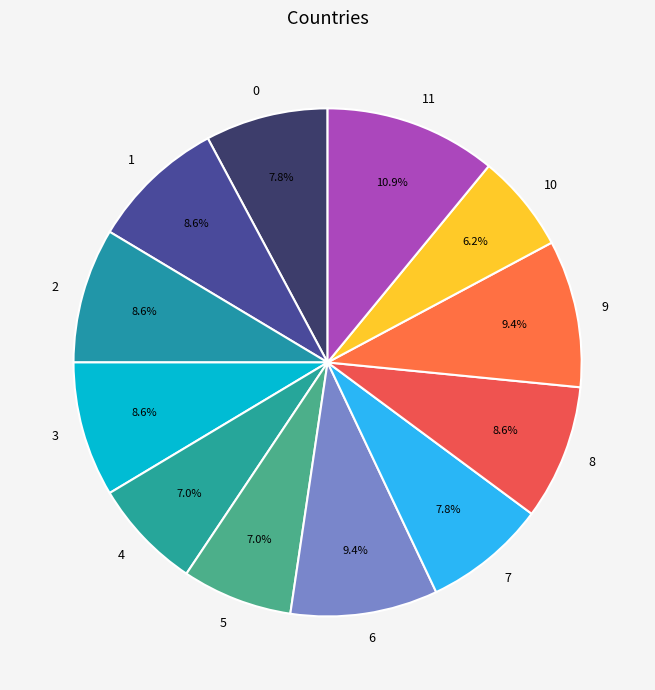

To the nearest percent, what is the combined percentage of 6 and 4?

16%